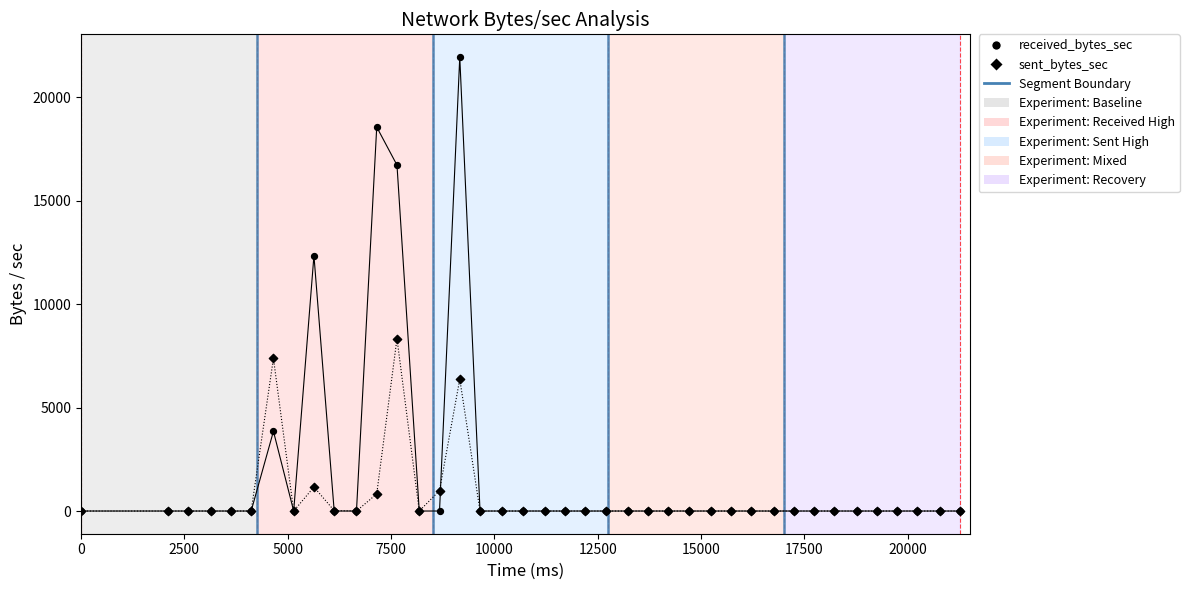

Which series has the largest Y range (max minus min)?

received_bytes_sec